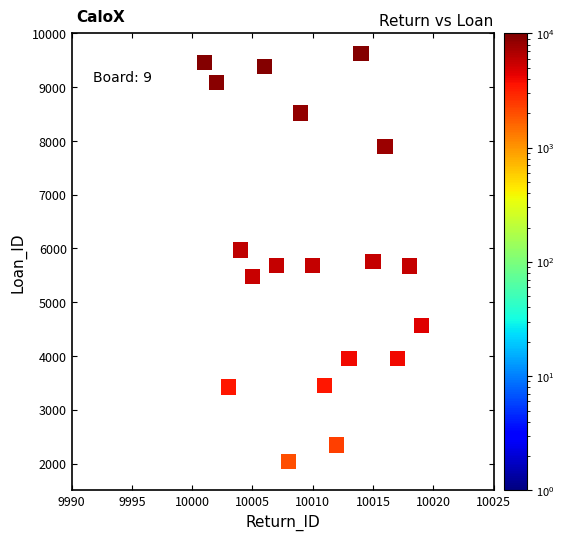

What is the range of Y values (max minus min)?

7591